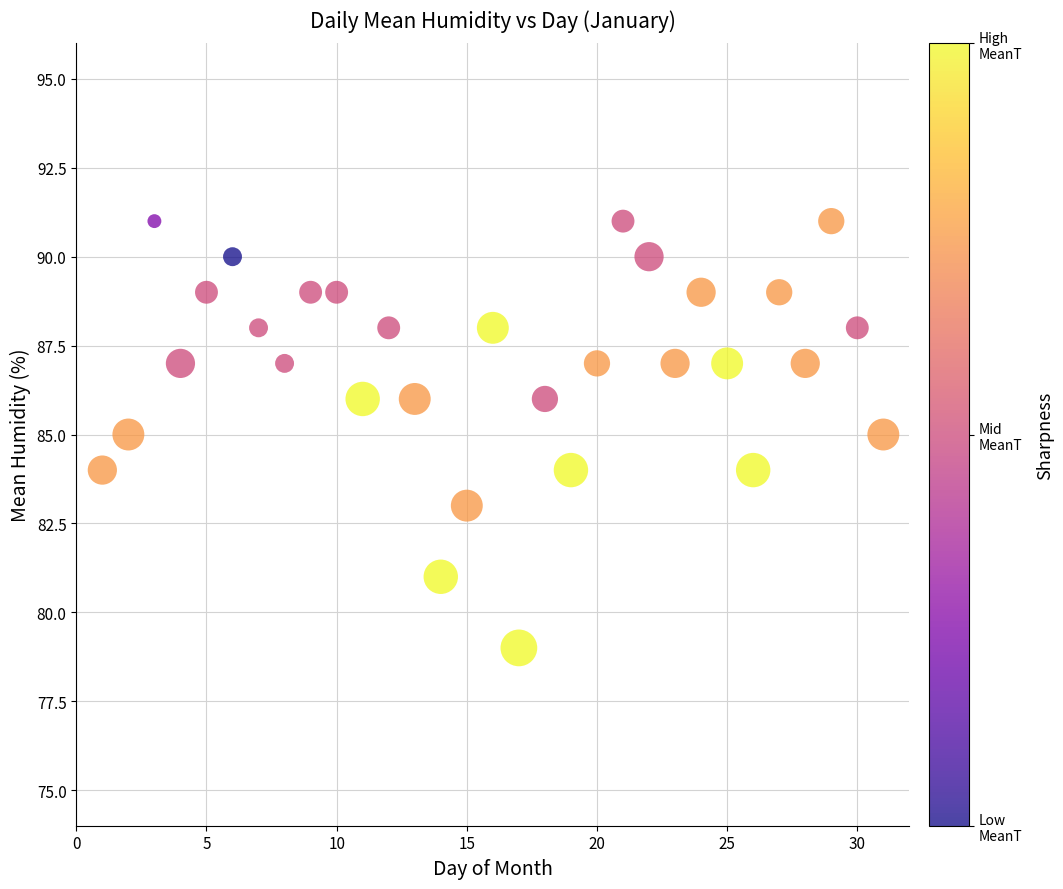

What is the range of Y values (max minus min)?

12